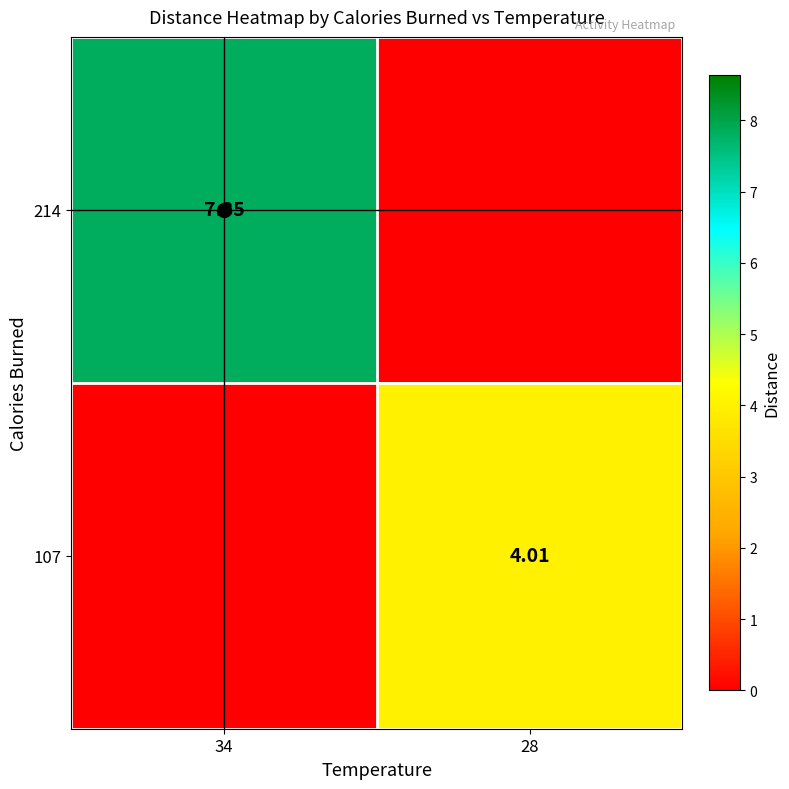

Is the value of 107 at 28 greater than the value of 214 at 34?

No